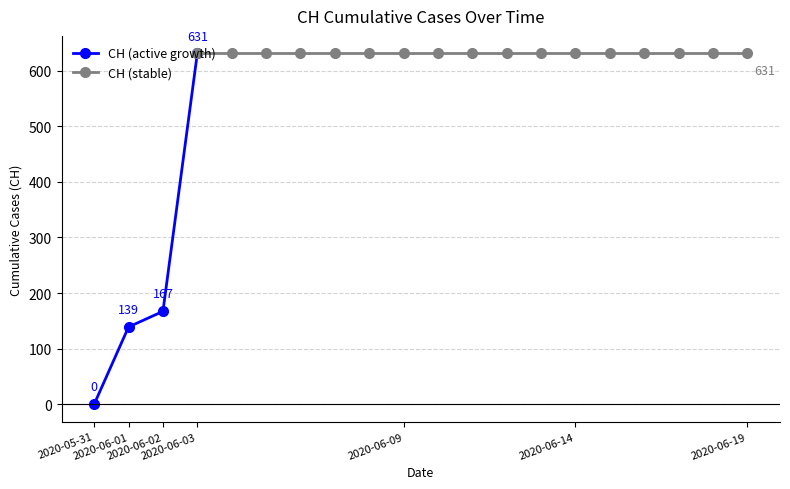

Rank the categories by value from lowest to highest.

2020-05-31, 2020-06-01, 2020-06-02, 2020-06-03, 2020-06-04, 2020-06-05, 2020-06-06, 2020-06-07, 2020-06-08, 2020-06-09, 2020-06-10, 2020-06-11, 2020-06-12, 2020-06-13, 2020-06-14, 2020-06-15, 2020-06-16, 2020-06-17, 2020-06-18, 2020-06-19